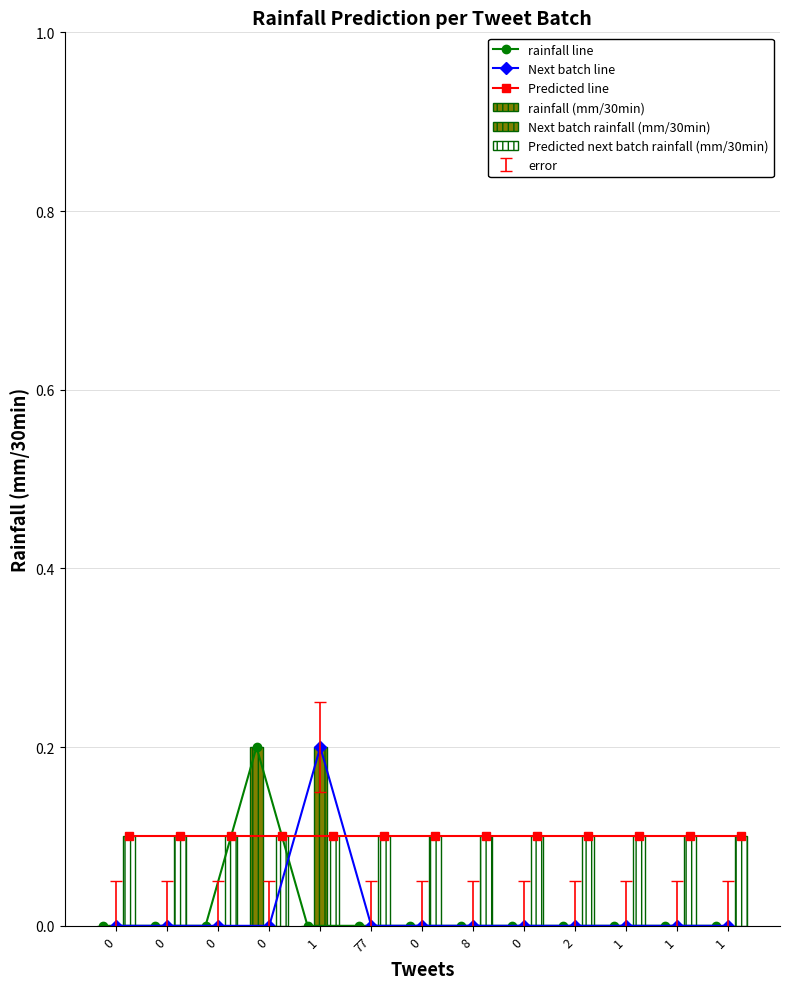

Reading left to right, list all the values displayed in this chart.

rainfall line: 0=0.0	0=0.0	0=0.0	0=0.2	1=0.0	77=0.0	0=0.0	8=0.0	0=0.0	2=0.0	1=0.0	1=0.0	1=0.0
Next batch line: 0=0.0	0=0.0	0=0.0	0=0.0	1=0.2	77=0.0	0=0.0	8=0.0	0=0.0	2=0.0	1=0.0	1=0.0	1=0.0
Predicted line: 0=0.1	0=0.1	0=0.1	0=0.1	1=0.1	77=0.1	0=0.1	8=0.1	0=0.1	2=0.1	1=0.1	1=0.1	1=0.1
rainfall (mm/30min): 0=0.0	0=0.0	0=0.0	0=0.2	1=0.0	77=0.0	0=0.0	8=0.0	0=0.0	2=0.0	1=0.0	1=0.0	1=0.0
Next batch rainfall (mm/30min): 0=0.0	0=0.0	0=0.0	0=0.0	1=0.2	77=0.0	0=0.0	8=0.0	0=0.0	2=0.0	1=0.0	1=0.0	1=0.0
Predicted next batch rainfall (mm/30min): 0=0.1	0=0.1	0=0.1	0=0.1	1=0.1	77=0.1	0=0.1	8=0.1	0=0.1	2=0.1	1=0.1	1=0.1	1=0.1